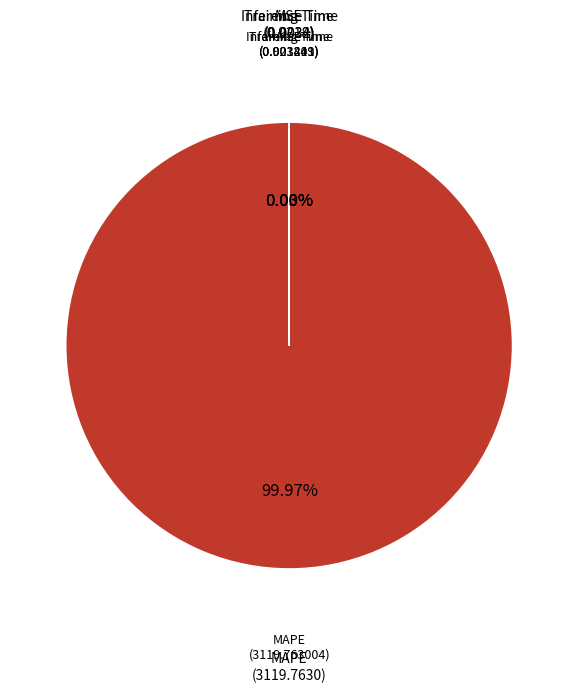

Which category has the smallest portion of the pie?

Inference Time